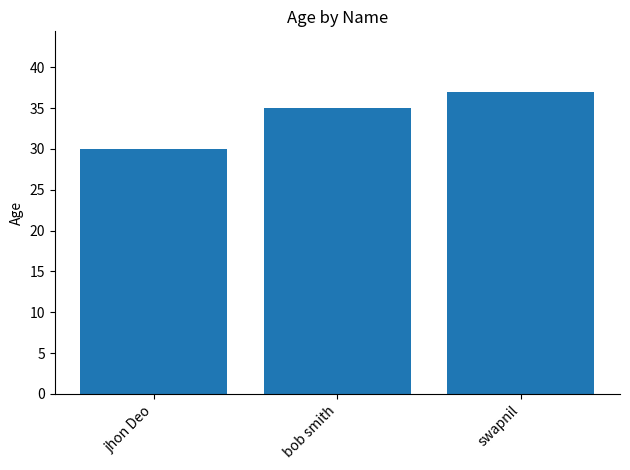

The chart shows a value of 19 at jhon Deo. True or false?

False